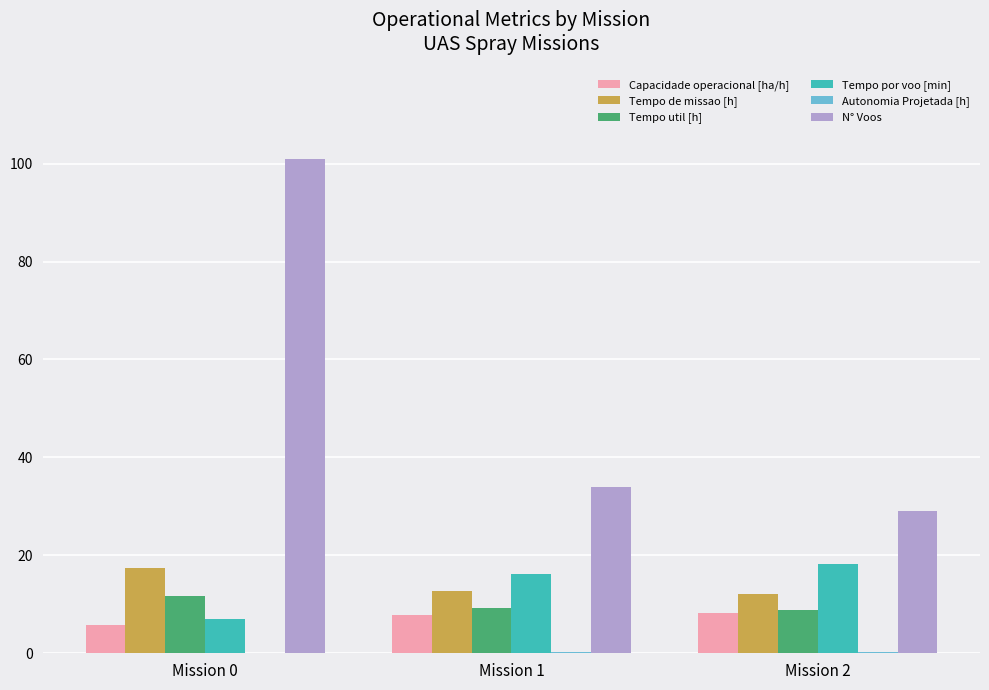

How many categories are shown in the chart?

3